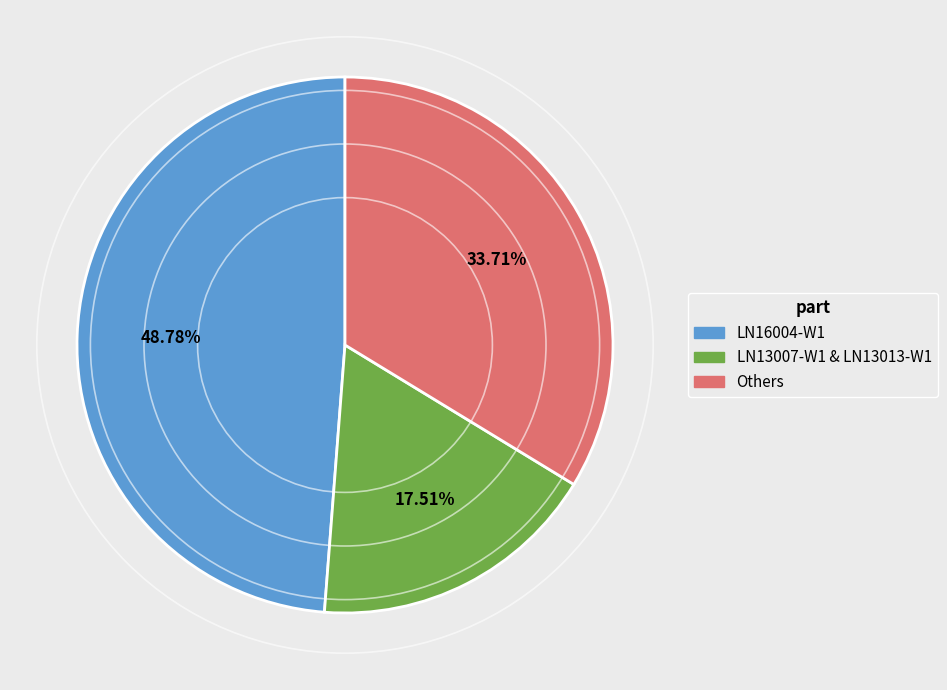

Is there a majority slice in this chart?

No